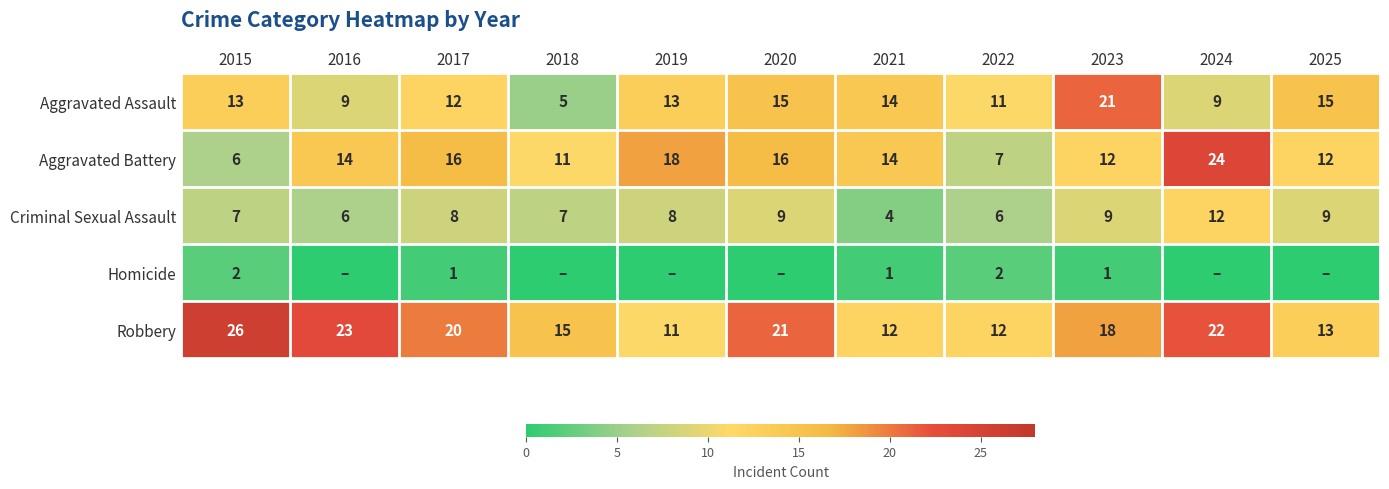

At which category is the sum across all series the highest?

2024